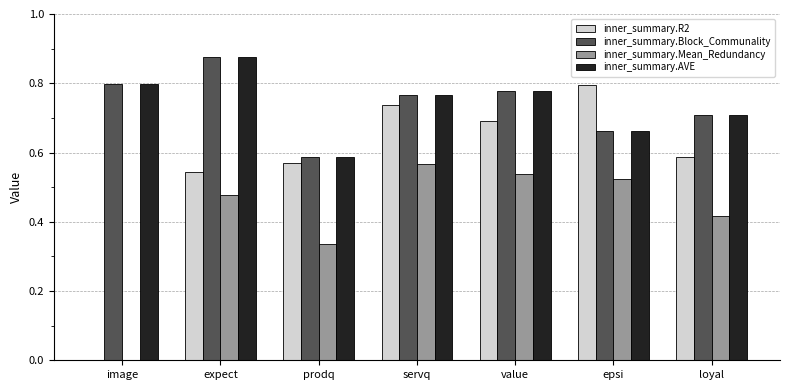

Which series changed the most between image and expect?

inner_summary.R2